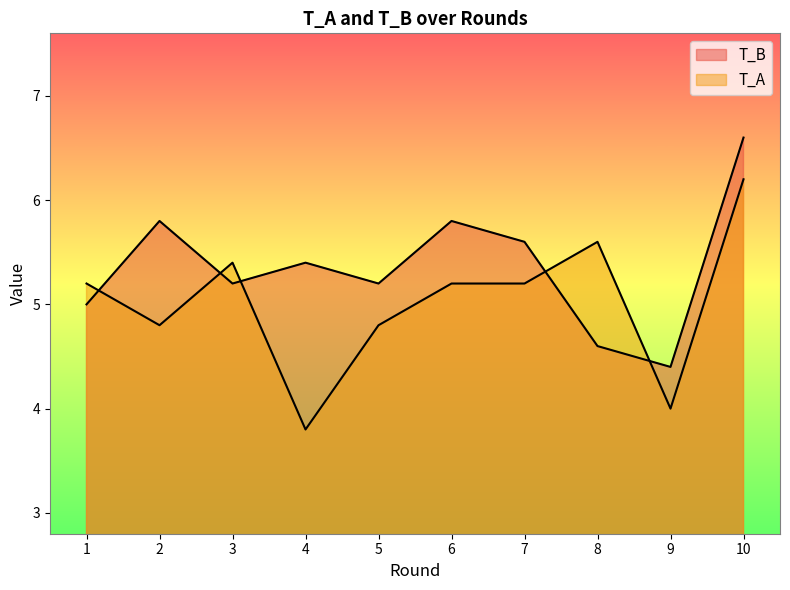

What is the difference between the highest and lowest values at 7?

0.4